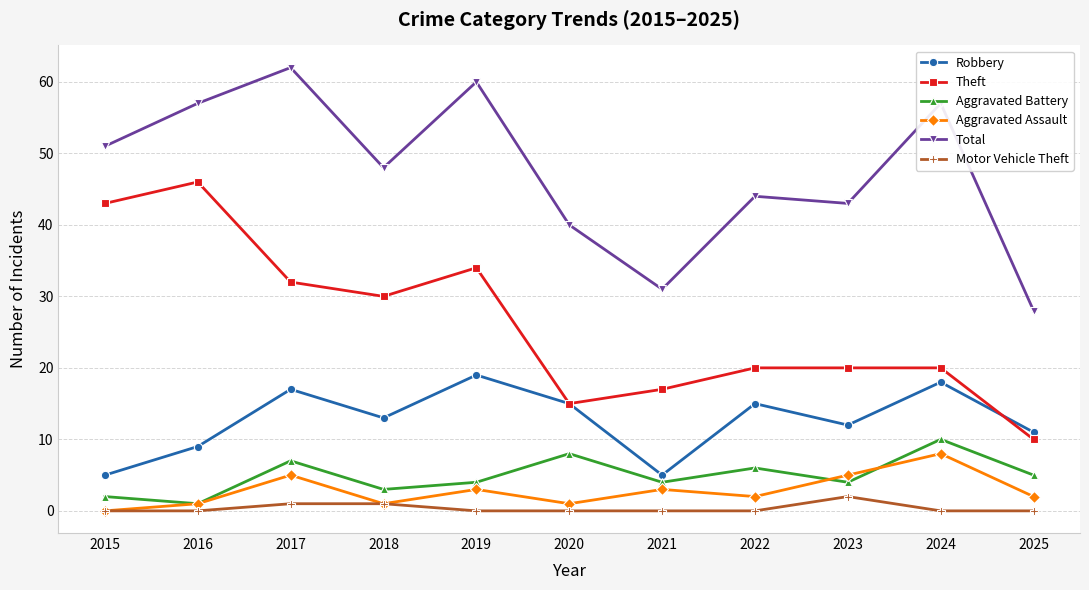

Which series changed the most between 2020 and 2021?

Robbery